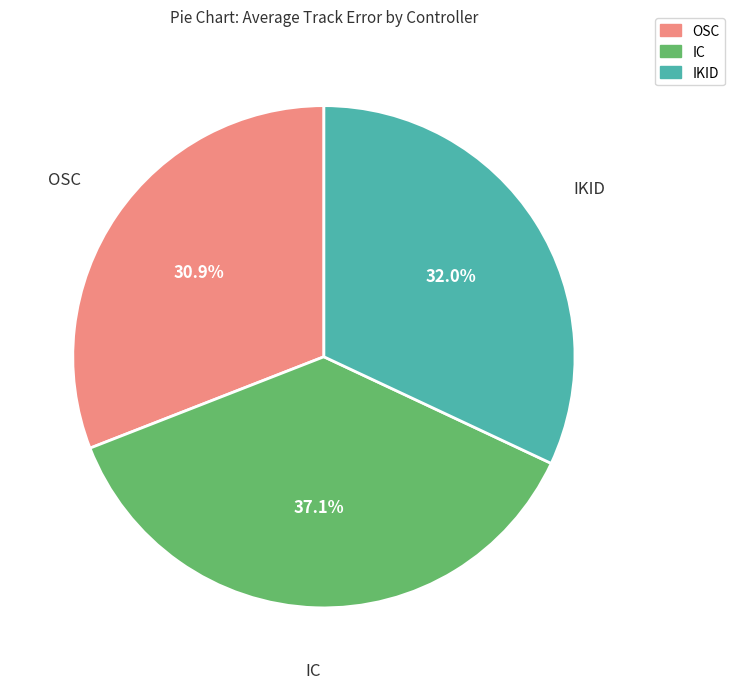

How many segments does this pie chart have?

3